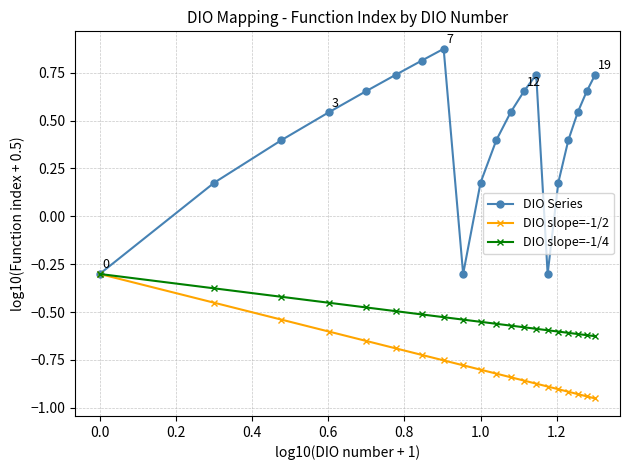

At how many categories does at least one series exceed 0?

17